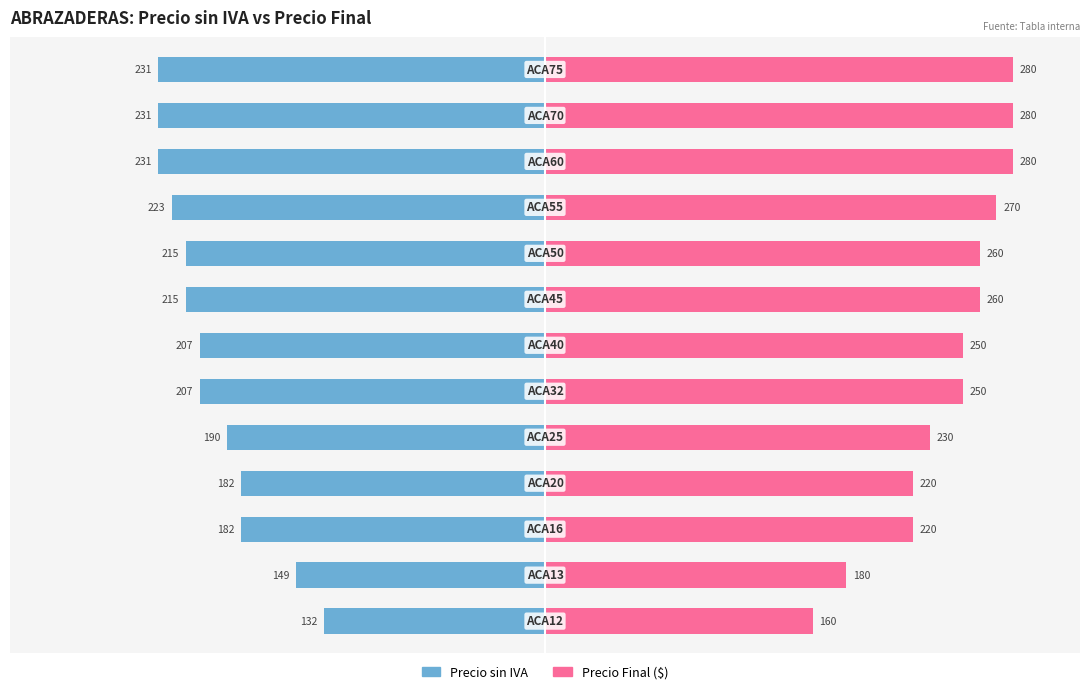

The Precio Final redondeo ($) series shows 382.7 at 2. True or false?

False